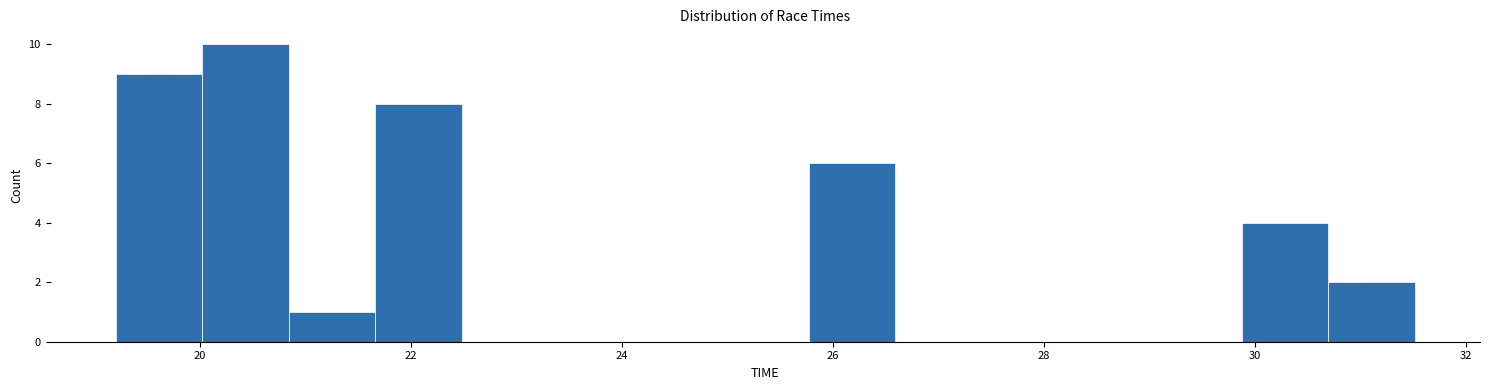

Reading left to right, transcribe this chart: for each bar, give the range it covers on the x-axis and its height. Neither the bar edges nor the heights are printed on the chart, so give them approximately, as read against the axes.

19.2 to 20.0: 9
20.0 to 20.8: 10
20.8 to 21.6: 1
21.6 to 22.4: 8
22.4 to 23.4: 0
23.4 to 24.2: 0
24.2 to 25.0: 0
25.0 to 25.8: 0
25.8 to 26.6: 6
26.6 to 27.4: 0
27.4 to 28.2: 0
28.2 to 29.0: 0
29.0 to 29.8: 0
29.8 to 30.6: 4
30.6 to 31.6: 2